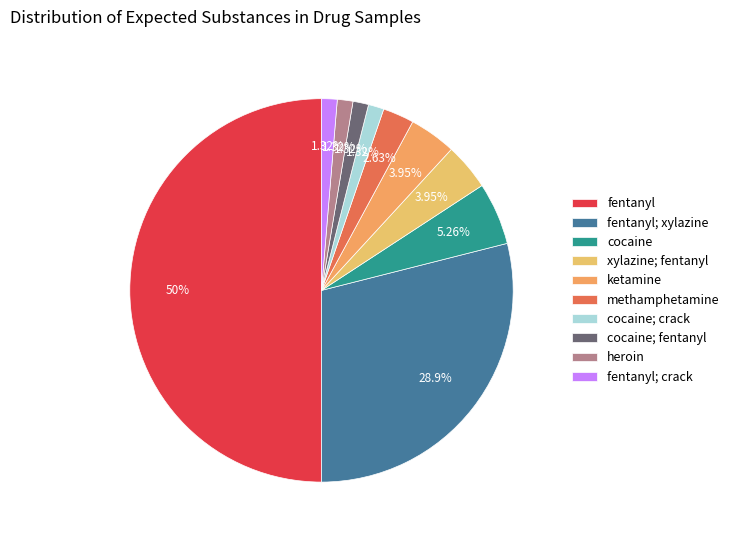

Count the number of slices in the pie.

10